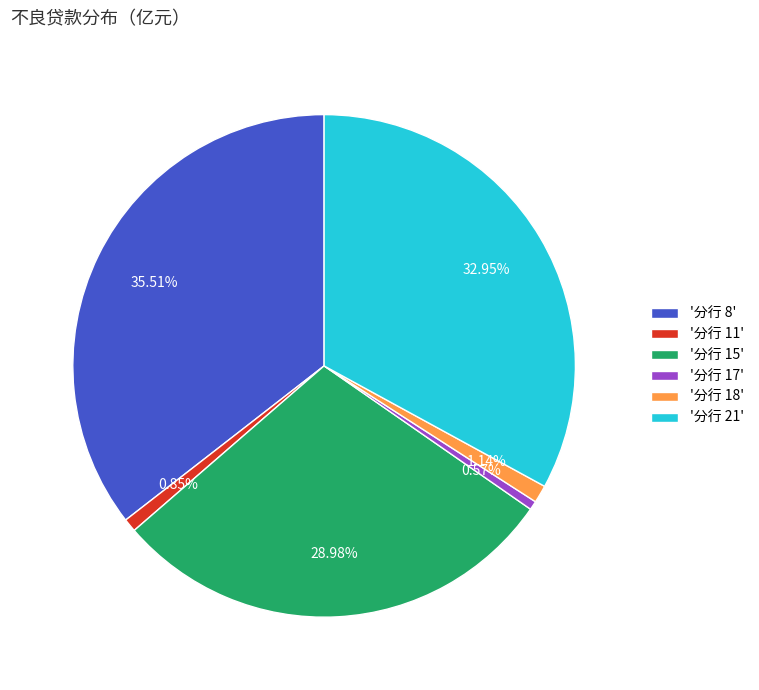

Is there any slice that represents more than half of the pie?

No